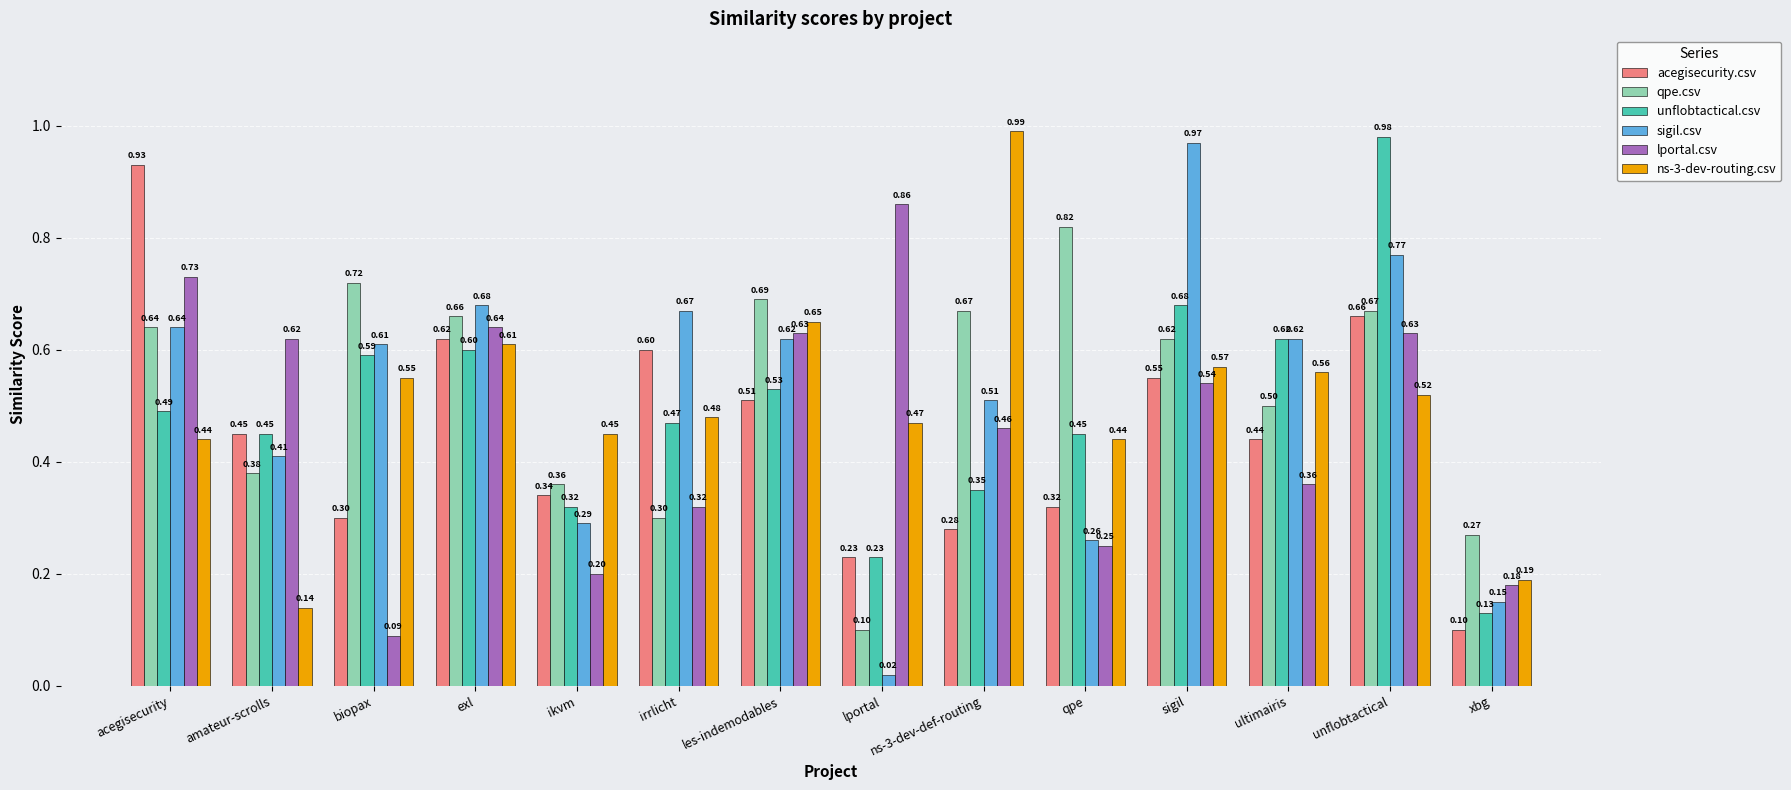

What is the sum of all acegisecurity.csv values?

6.3